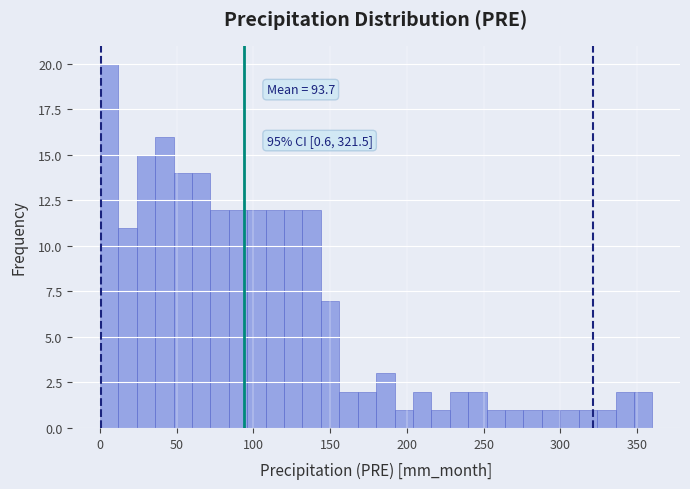

Read against the x-axis, roughly where is the centre of the tallest bar?

5